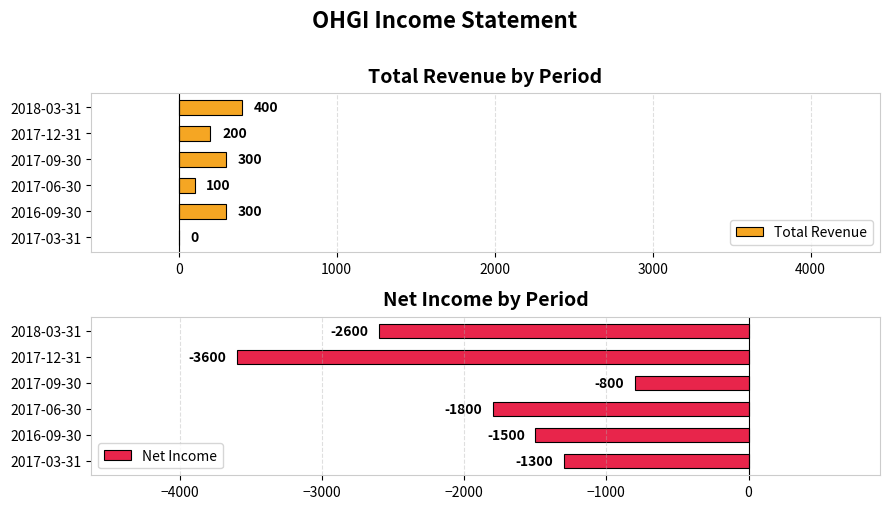

Does the chart contain stacked bars?

No